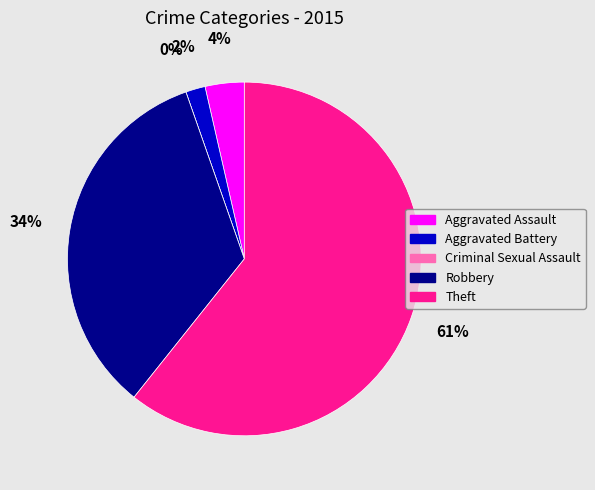

Which has a higher value, Robbery or Criminal Sexual Assault?

Robbery